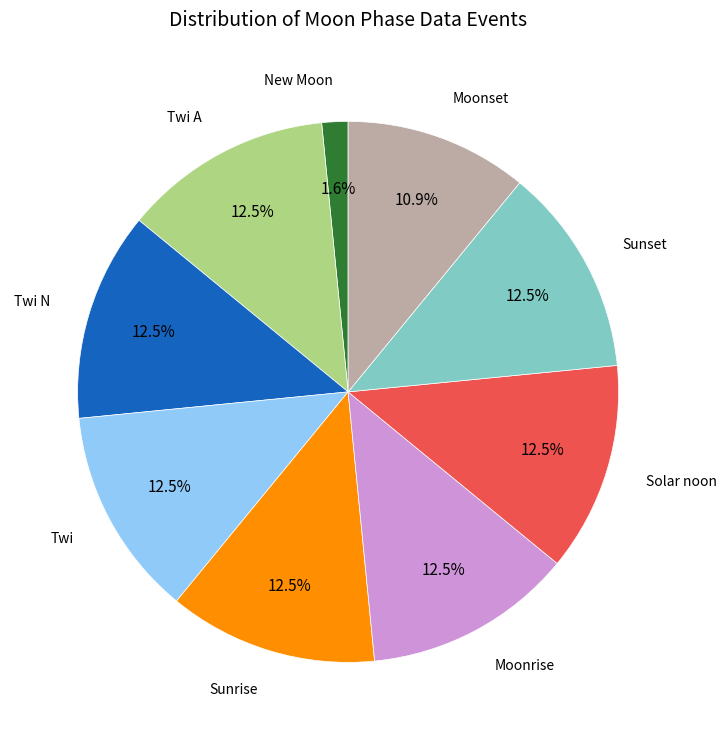

Is there a majority slice in this chart?

No